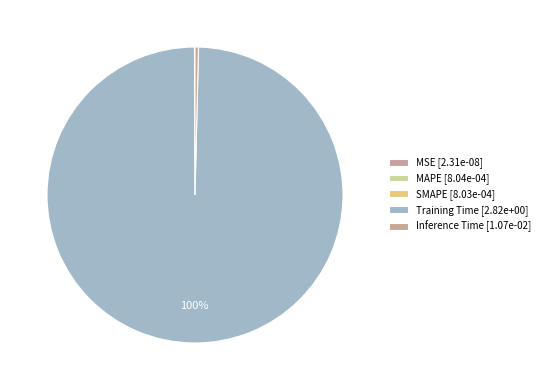

How many slices are in this pie chart?

5